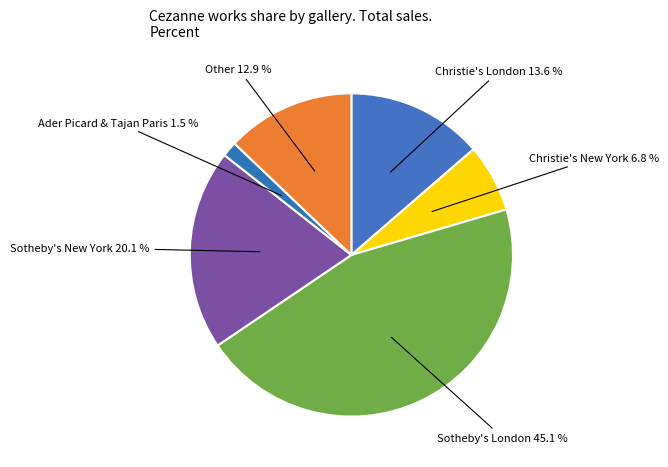

What percentage is the Christie's London slice, to the nearest percent?

14%